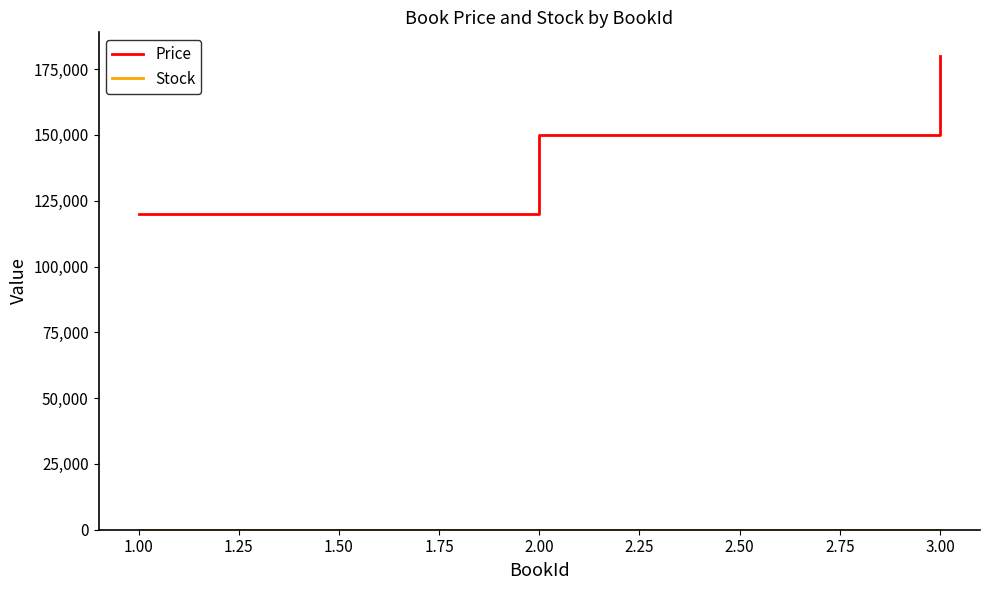

Which series changed the most between 1.00 and 2.00?

Price